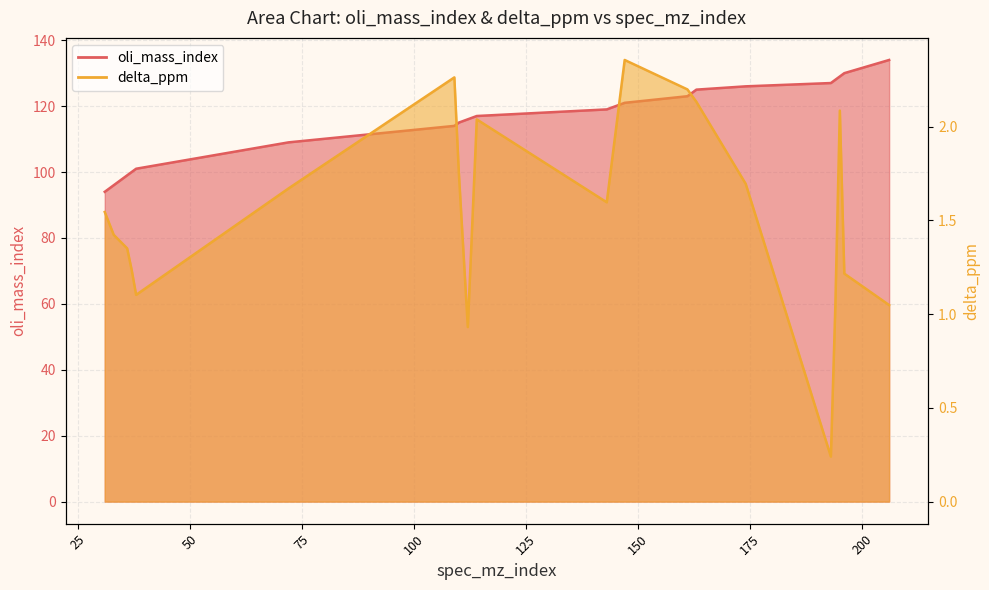

Which series changed the most between 114 and 161?

oli_mass_index